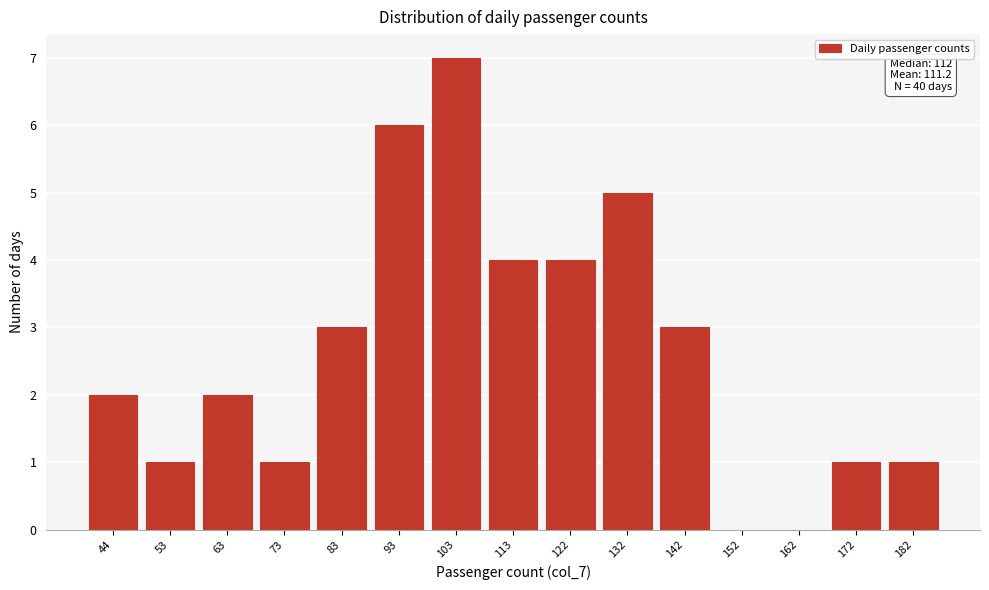

Reading left to right, what are all the values shown in this chart?

44=2	53=1	63=2	73=1	83=3	93=6	103=7	113=4	122=4	132=5	142=3	152=0	162=0	172=1	182=1